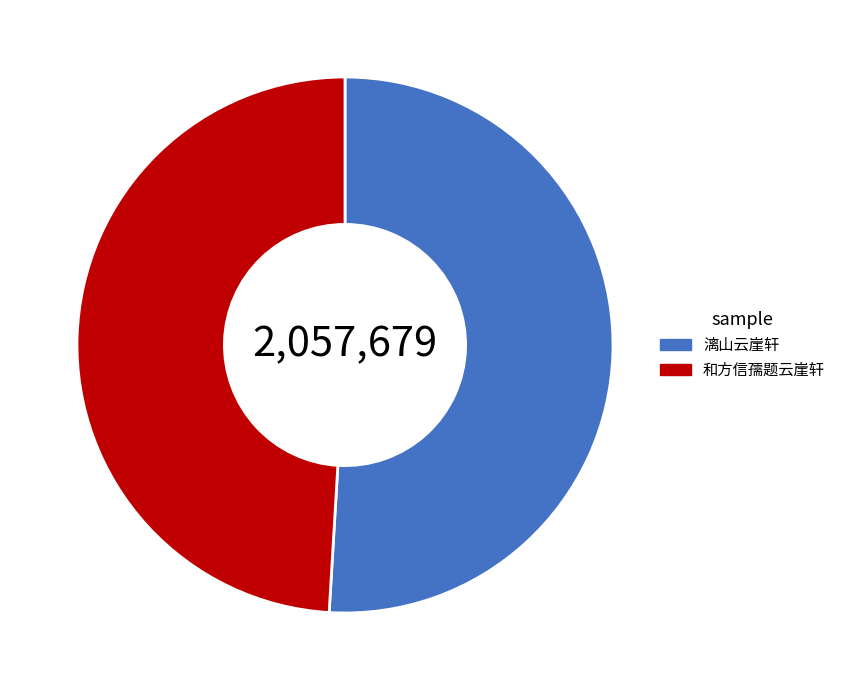

Does 漓山云崖轩 represent more than half of the total?

Yes